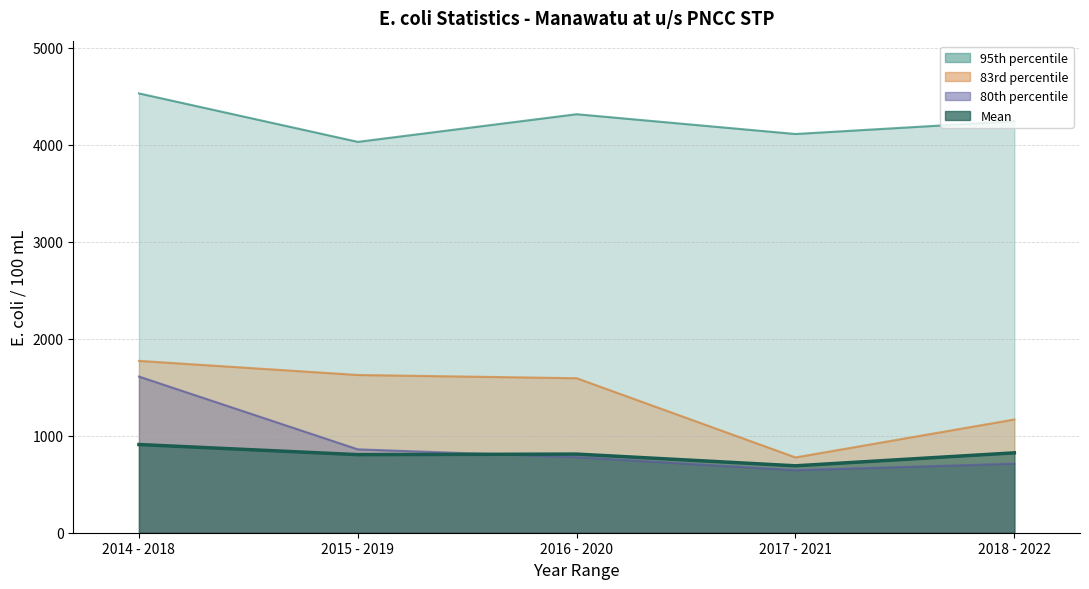

At how many categories does at least one series exceed 1920?

5